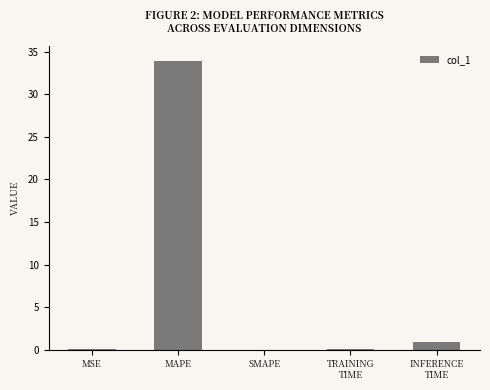

What is the sum of all values?

35.0